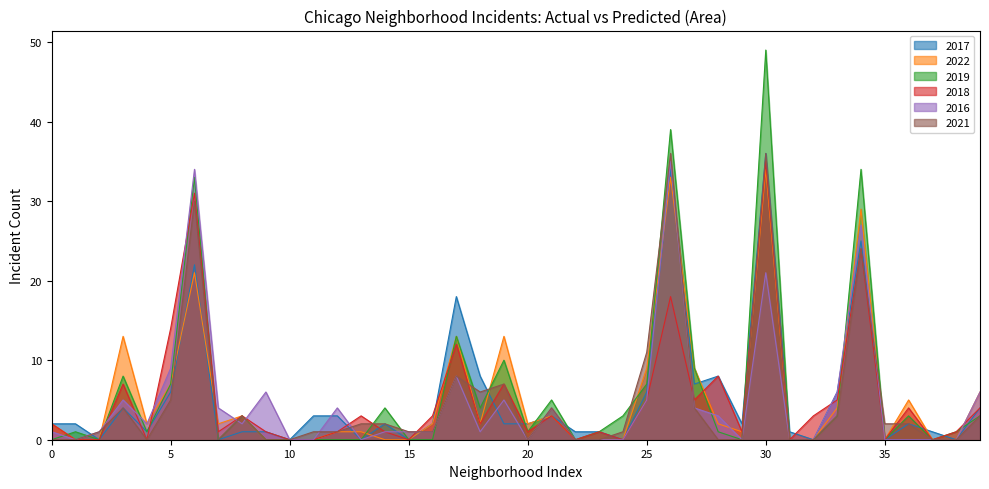

Which series has the widest spread of values?

2019